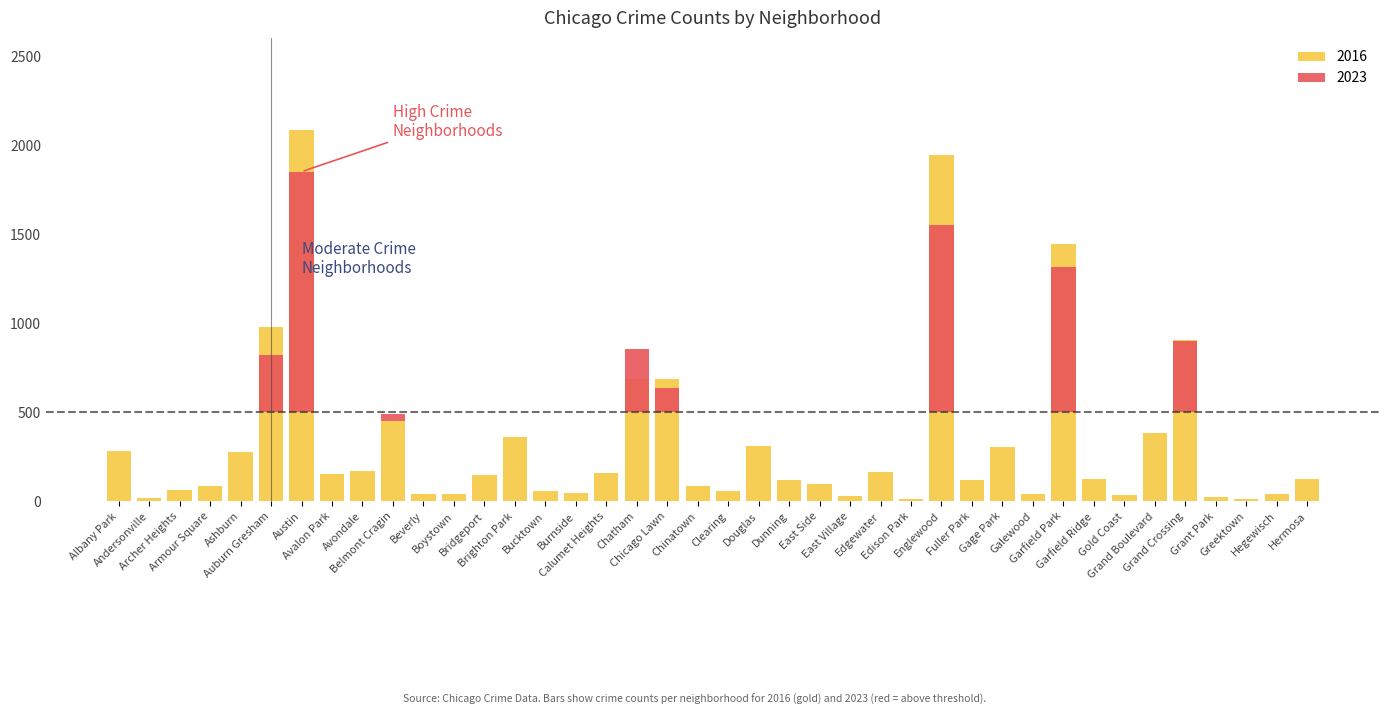

Where does the 2018 series first go above 115?

Albany Park